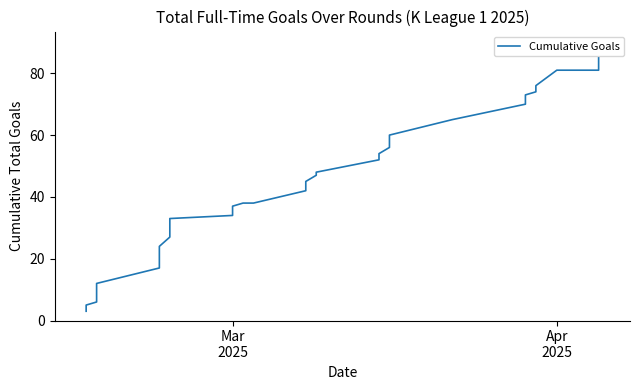

How many data points are above 45?

19